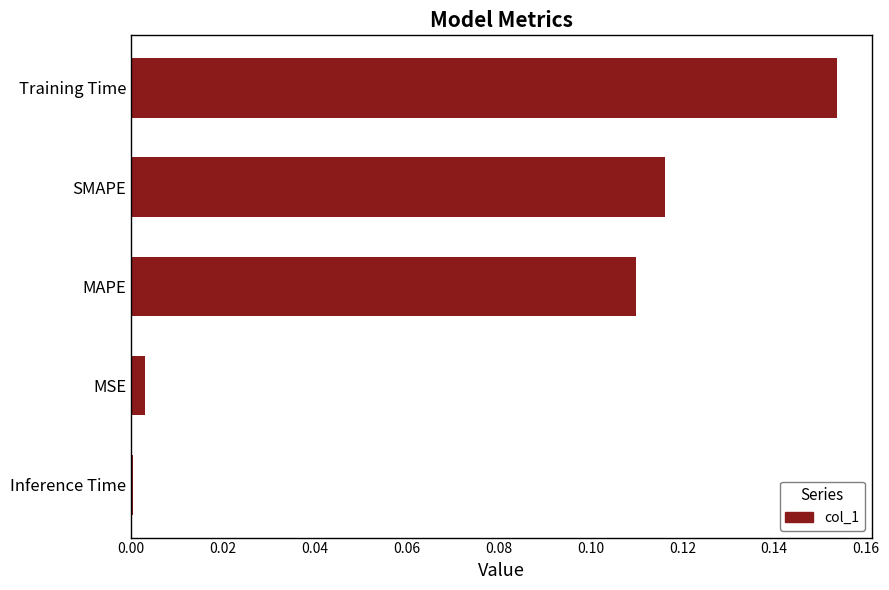

Rank the categories by value from highest to lowest.

Training Time, SMAPE, MAPE, MSE, Inference Time